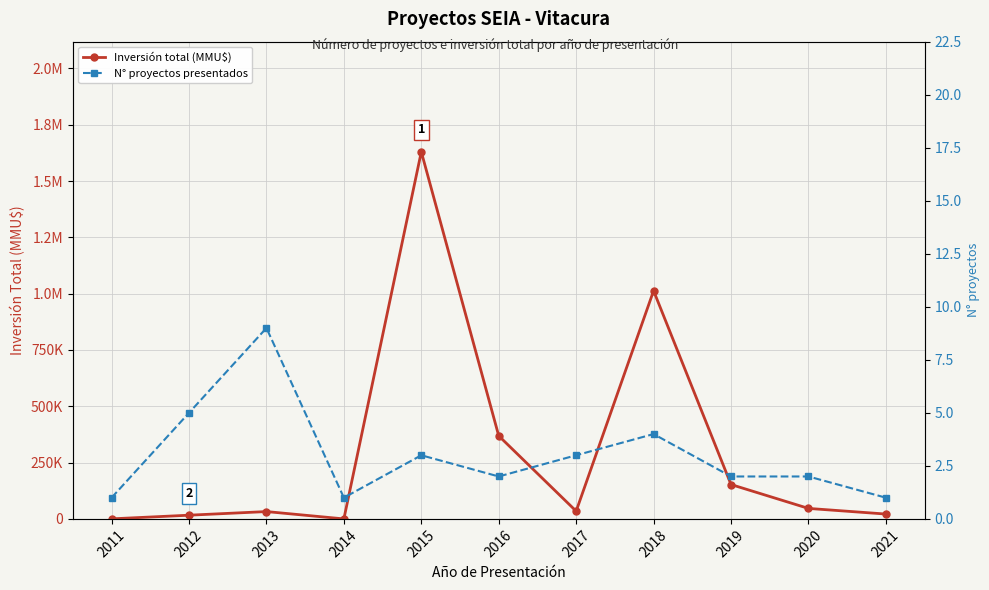

How many series are shown in this chart?

2